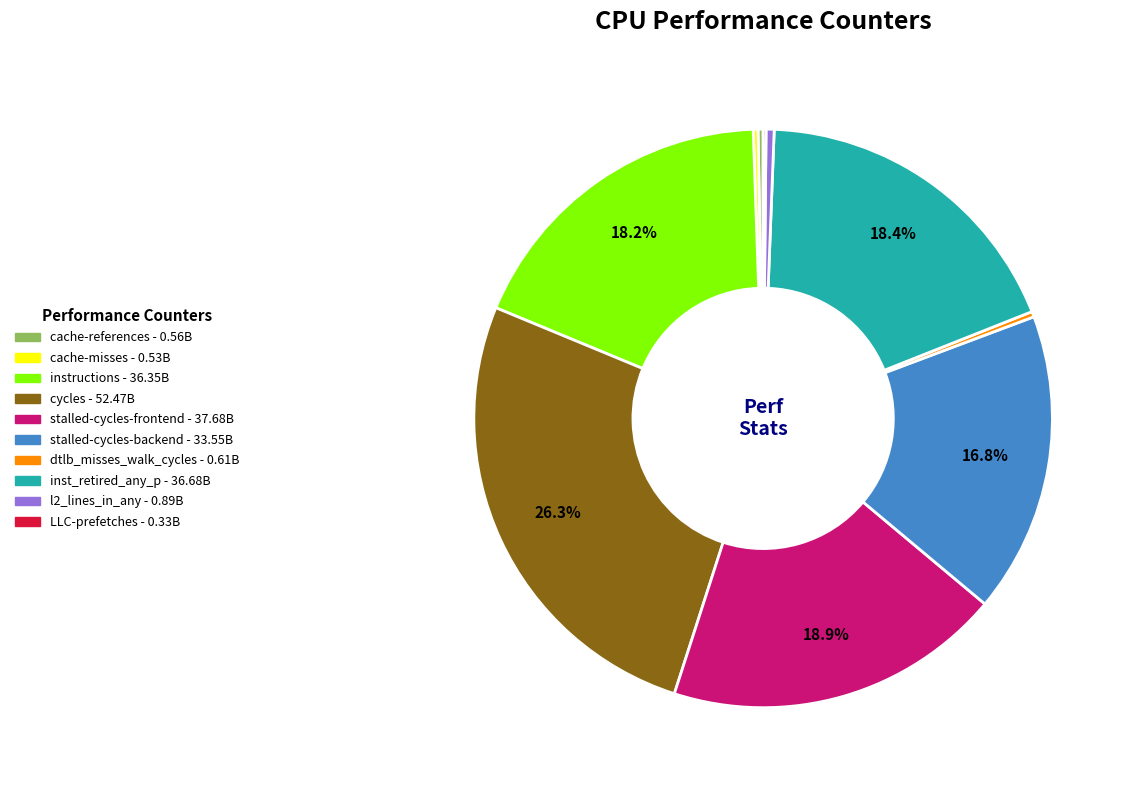

Which slice is the largest?

cycles